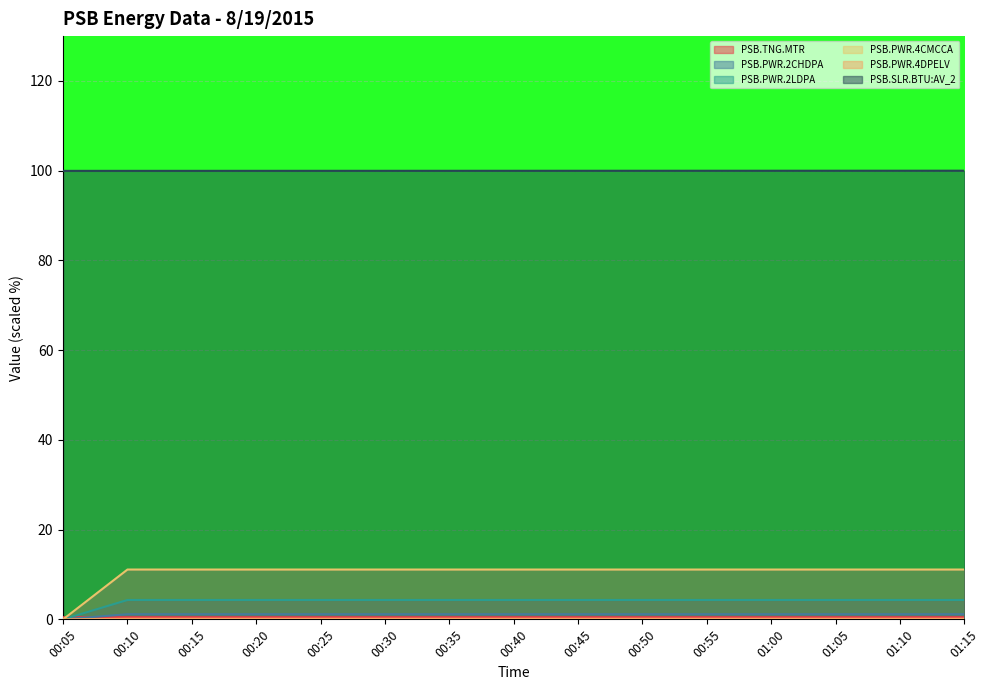

How many lines are shown in the chart?

6